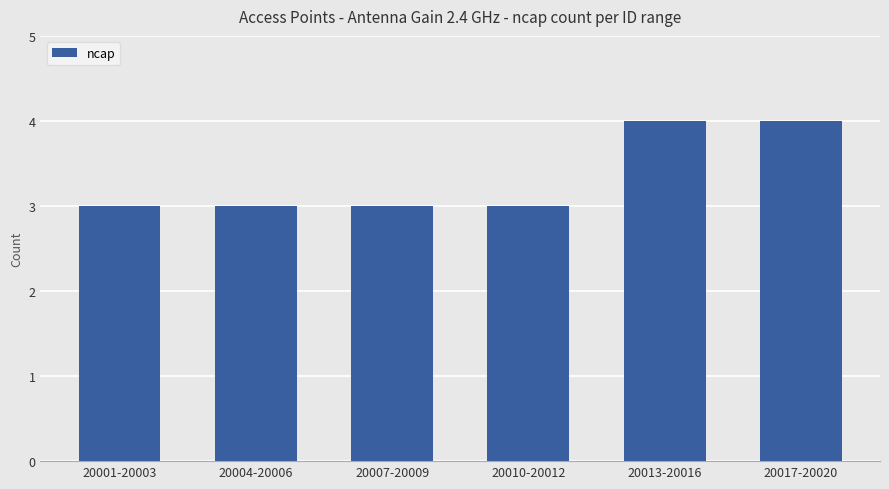

What position from the left is 20017-20020?

6